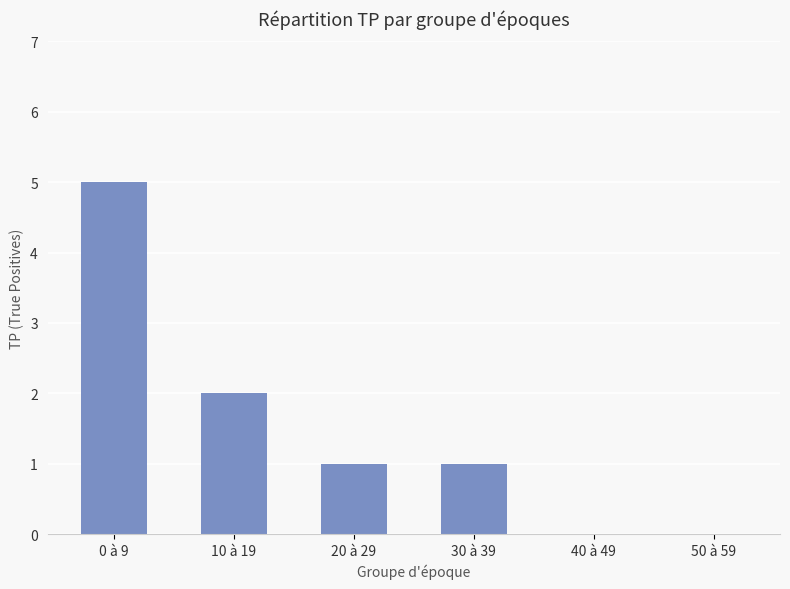

The value at 10 à 19 is 2. True or false?

True